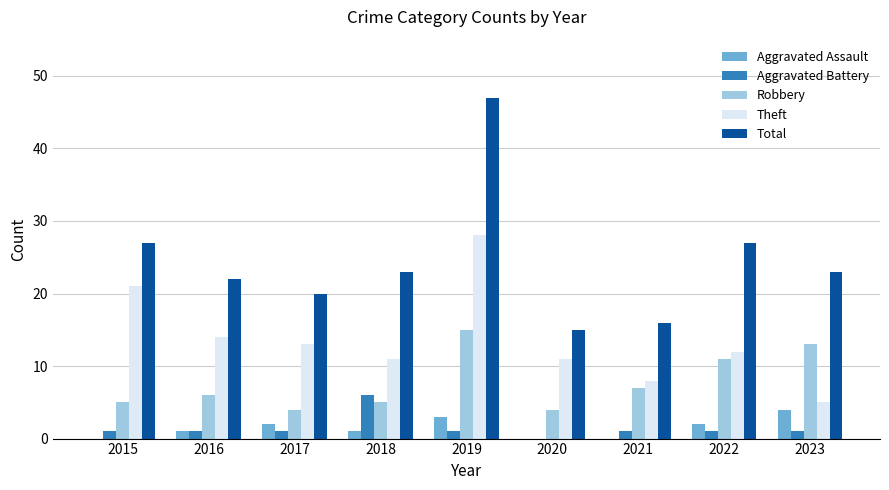

At which category is the sum across all series the highest?

2019